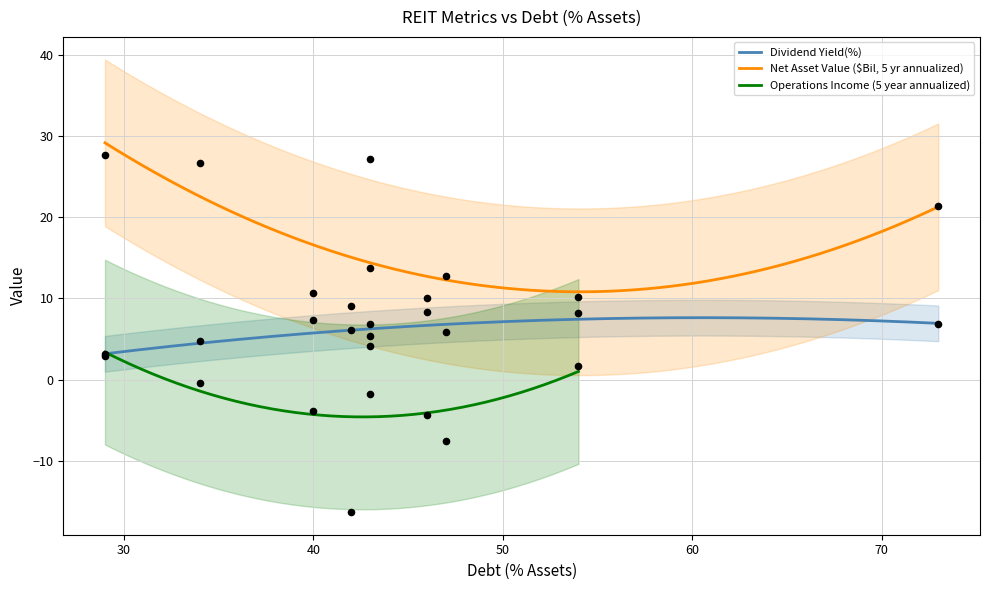

What is the change in value from 5 to 8?

-3